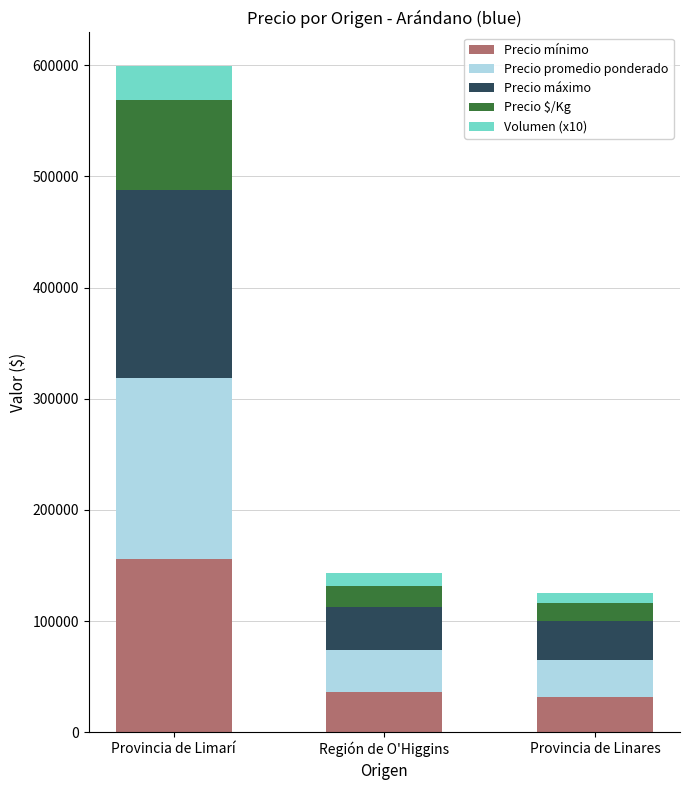

What is the minimum value for Precio mínimo?

32000